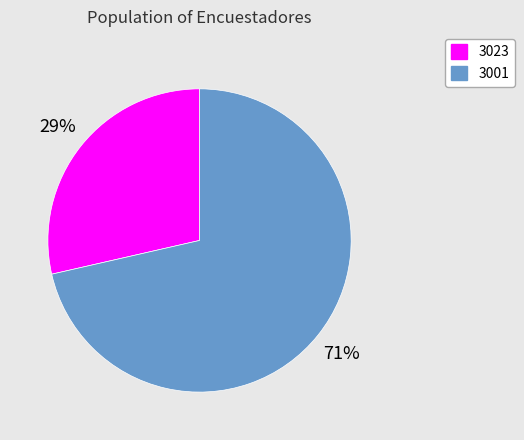

Which slice is the largest?

3001